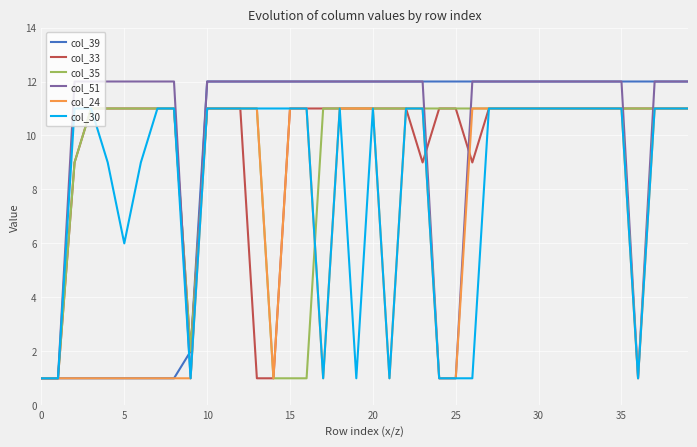

Which series has the largest total across all categories?

col_51